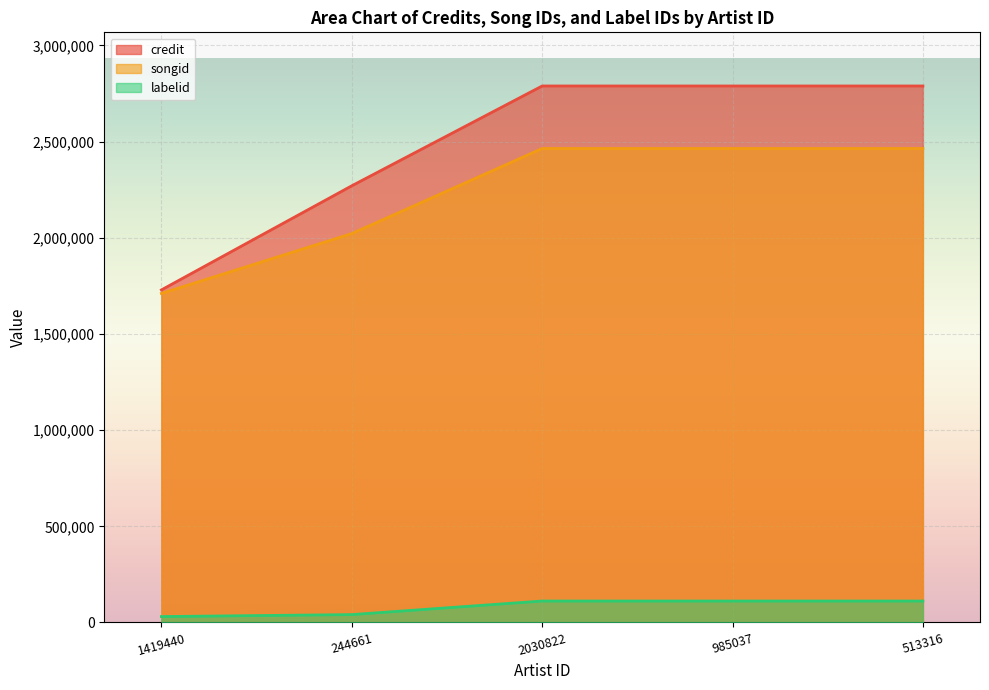

Is it true that credit equals 525979 at 1419440?

False